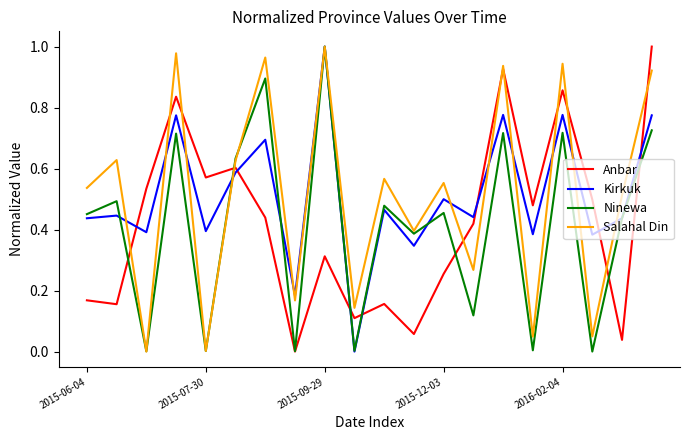

Does the chart have visible grid lines?

No